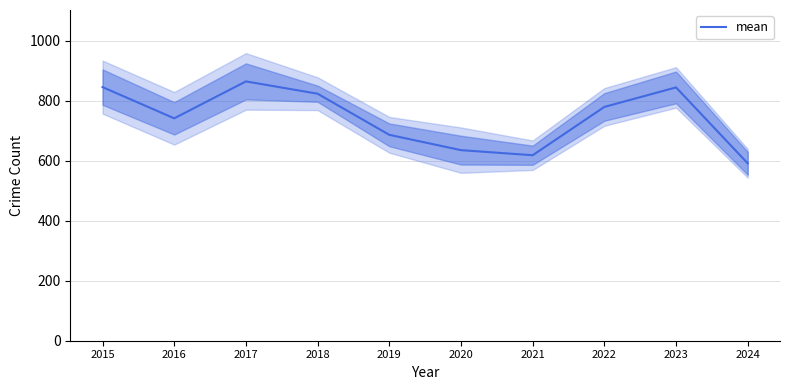

Reading left to right, extract all data points from this chart.

845	741	864	823	686	635	618	779	844	591